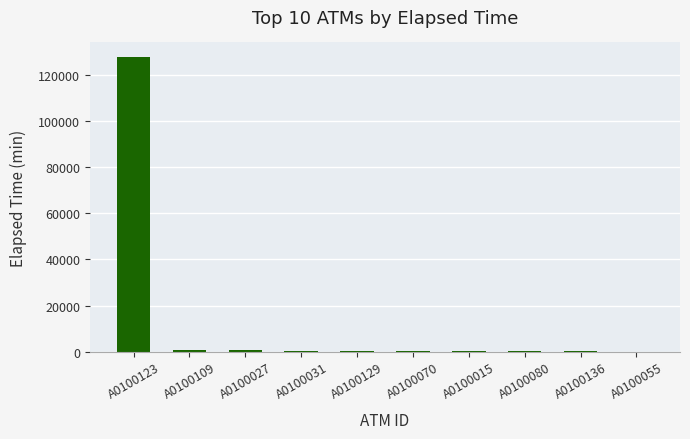

Are the bars grouped side by side (vs. stacked)?

No